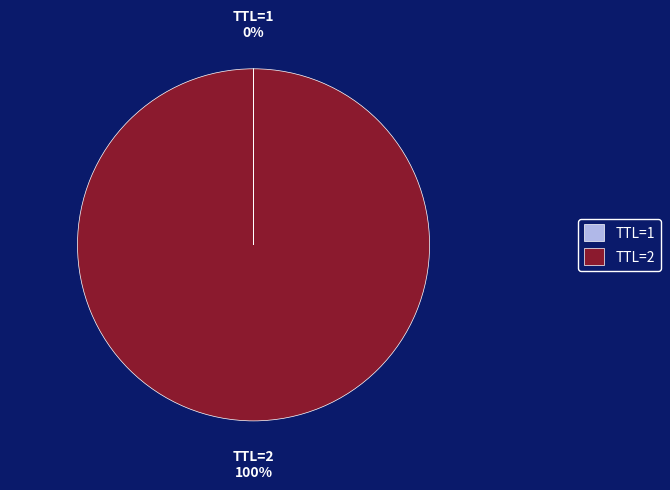

To the nearest percent, what is the difference between the largest and smallest slice percentages?

100%